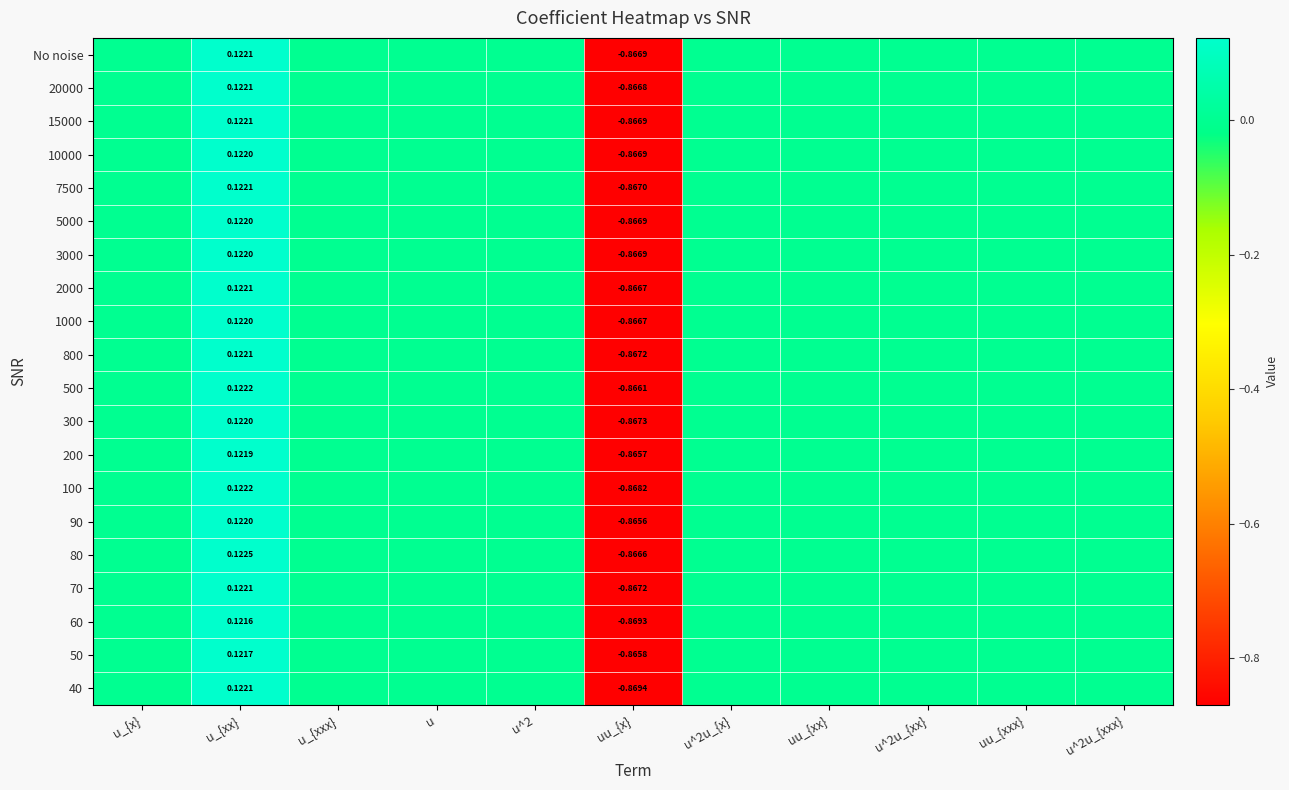

What is the sum of the No noise values at u^2u_{xxx} and uu_{x}?

-0.9